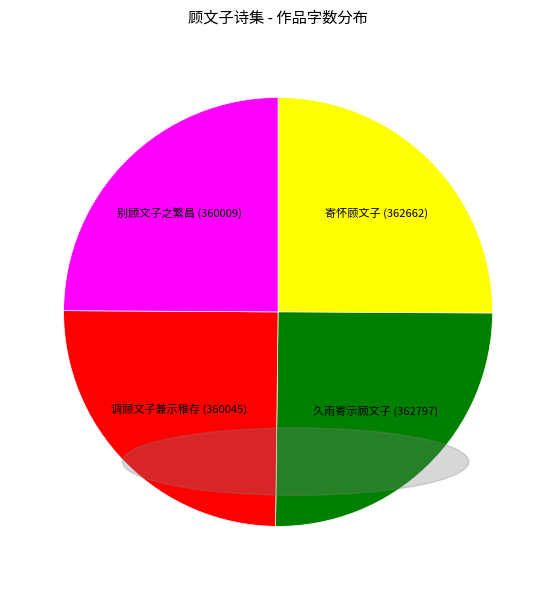

Is there a majority slice in this chart?

No